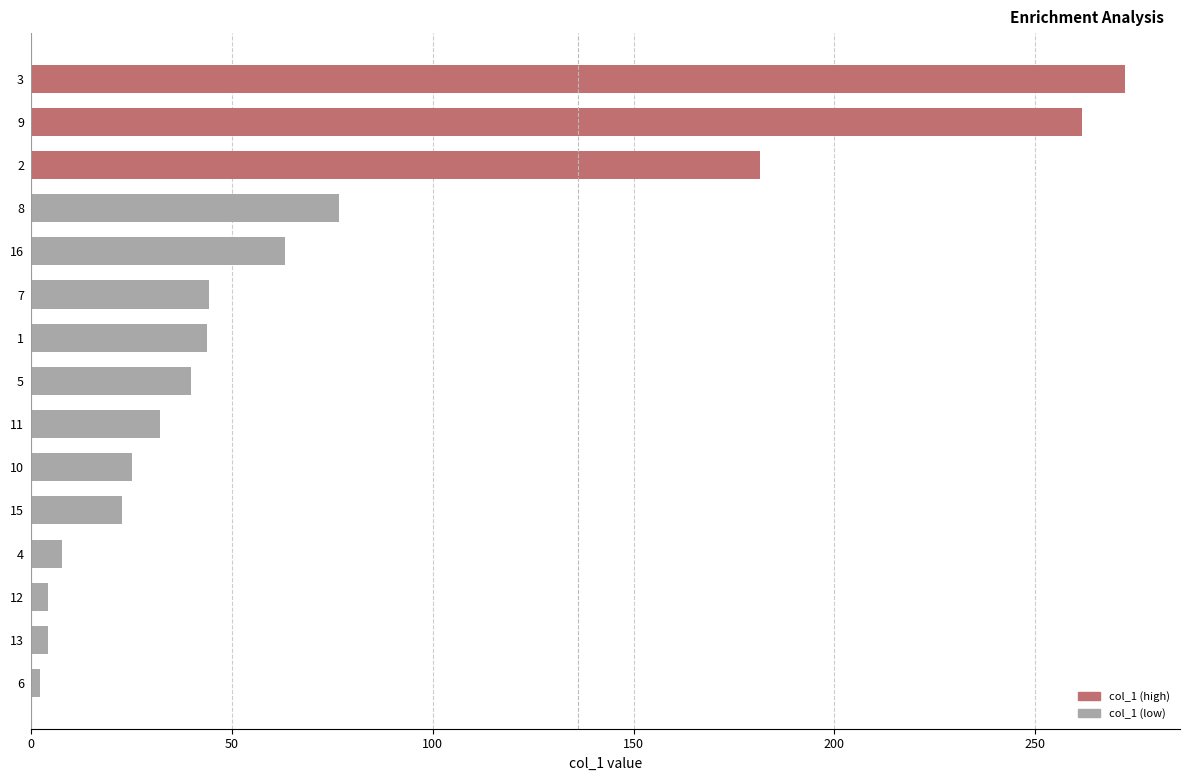

True or false: the data shows 44.5 at 10.

False